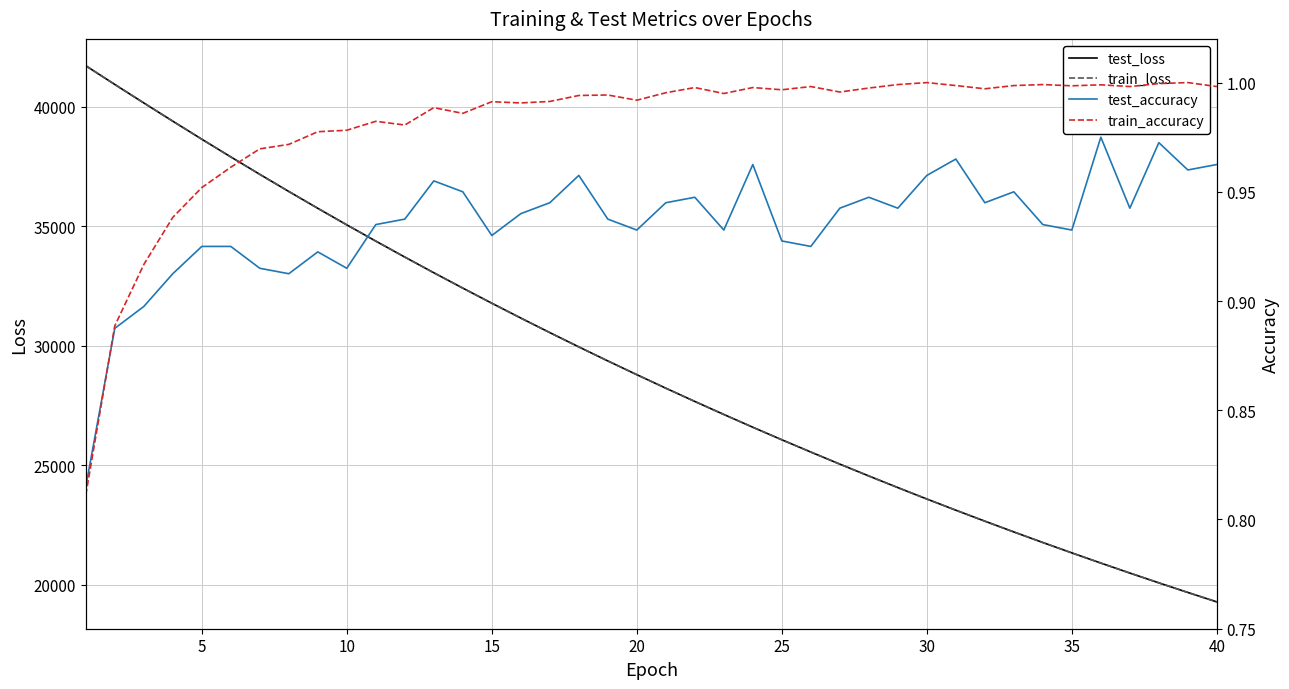

What is the highest value of the train_loss series?

41723.7